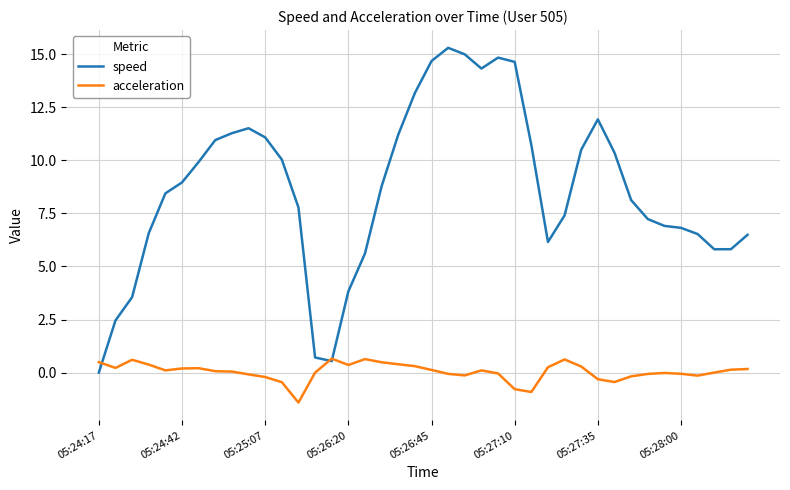

Which series has the largest range (max minus min)?

speed